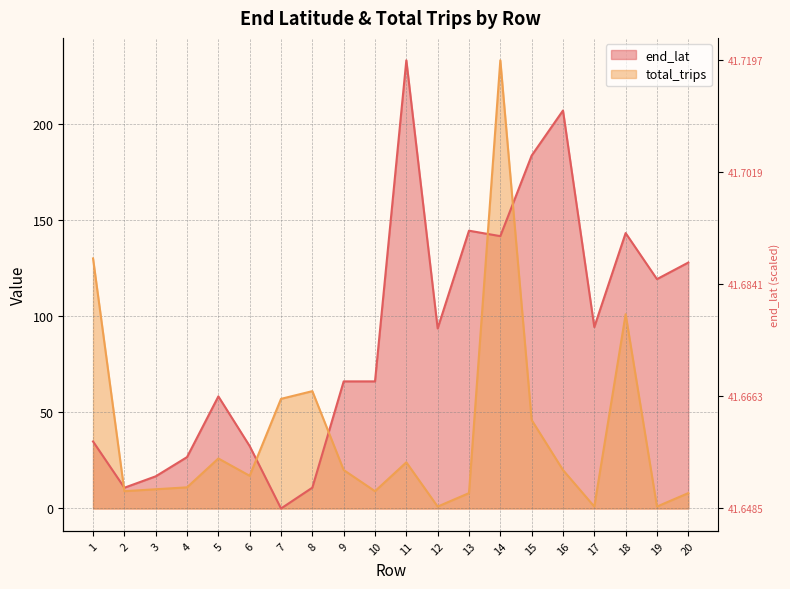

Which series has the largest range (max minus min)?

end_lat